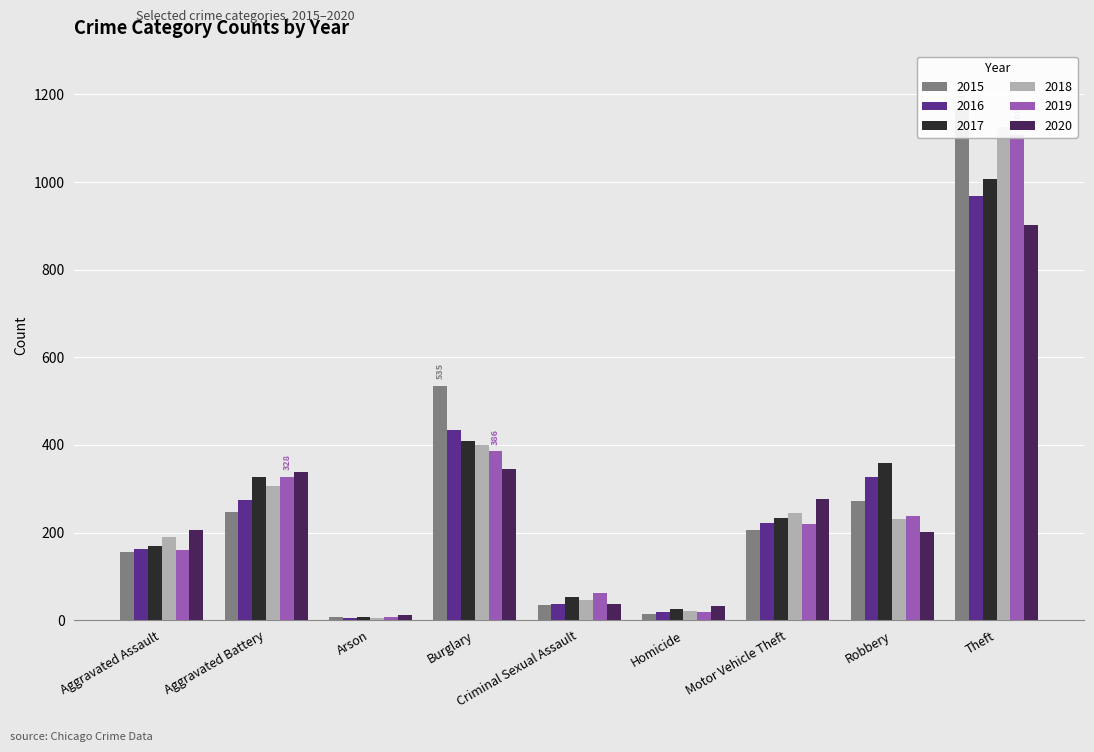

True or false: 2018 has a value of 400 at Burglary.

True